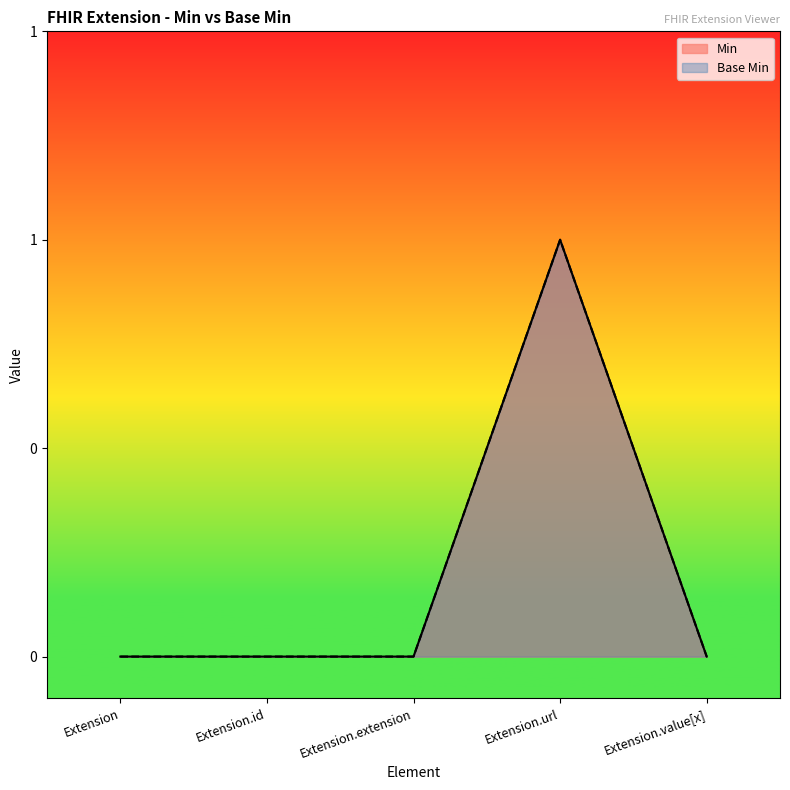

Reading right to left, transcribe all the data shown in this chart.

Min: 0	1	0	0	0
Base Min: 0	1	0	0	0